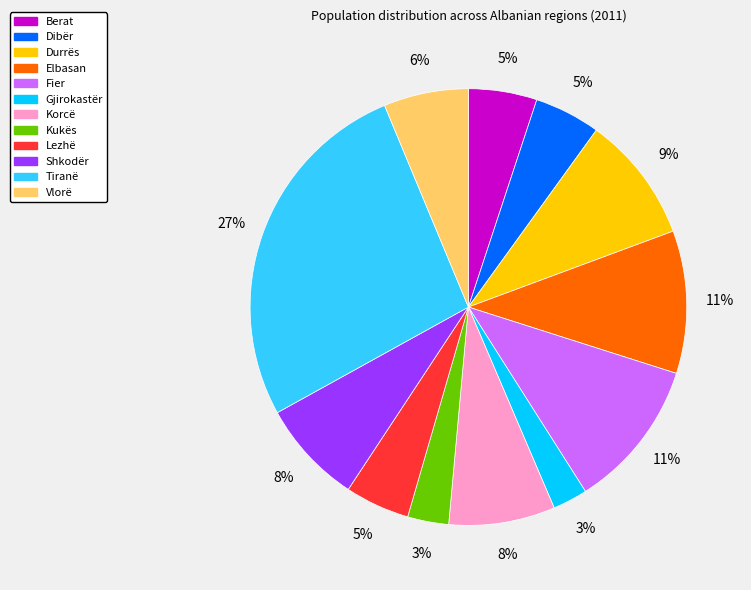

Does Vlorë represent more than half of the total?

No